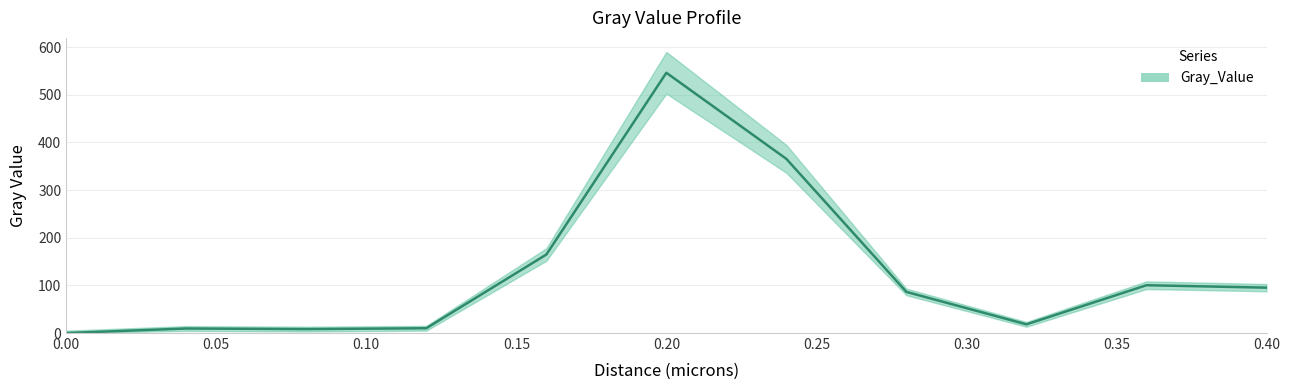

What is the value of the 4th point from the left?

10.0